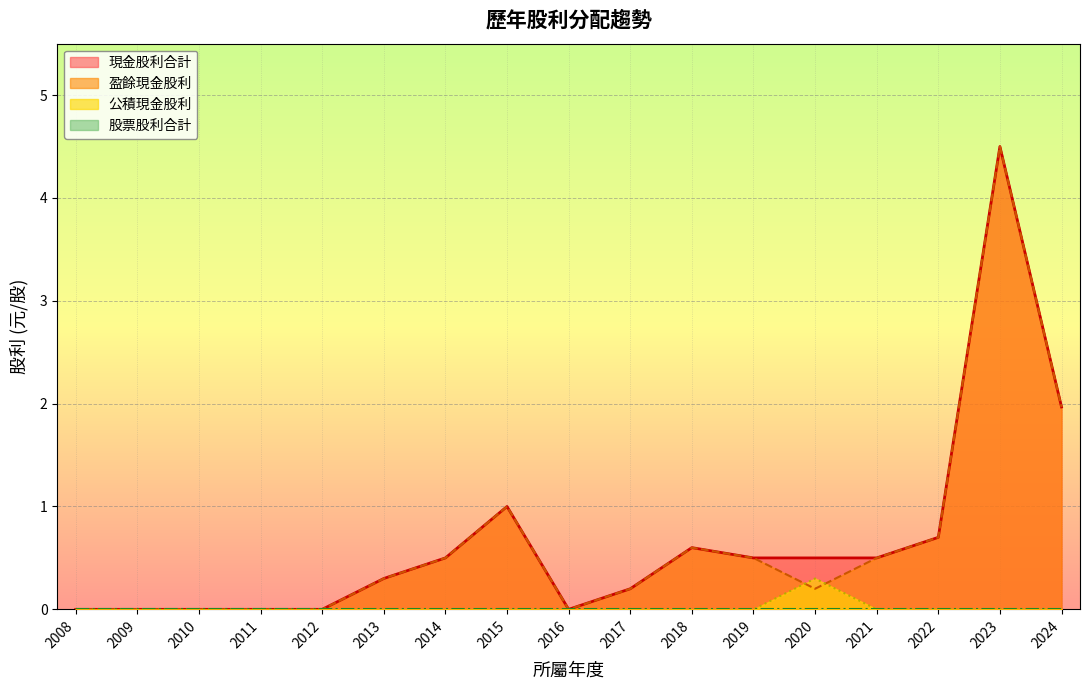

What is the total value across all series at 2011?

0.0